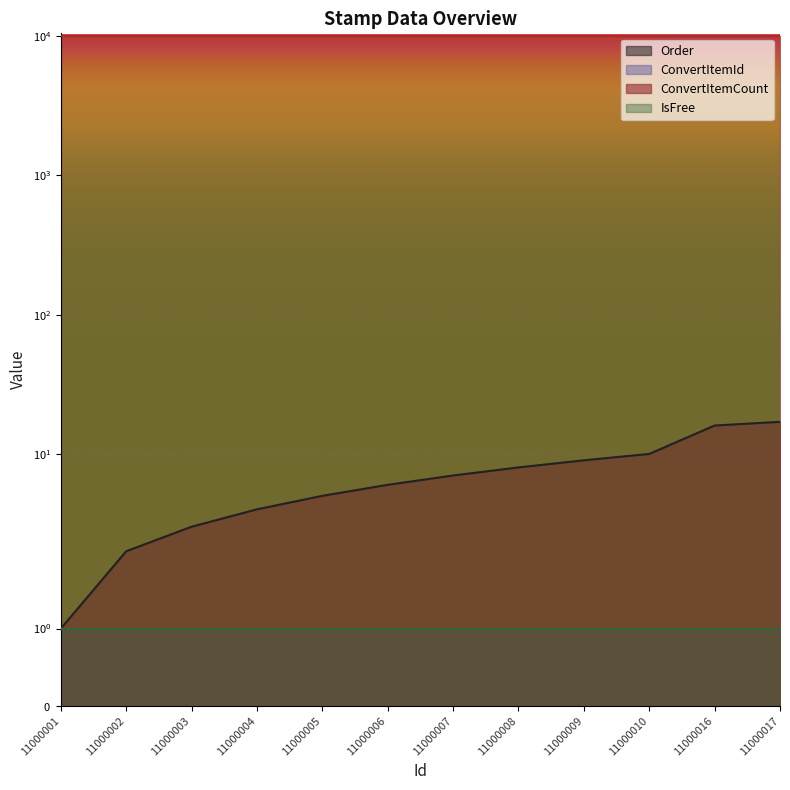

The IsFree series shows 1 at 11000009. True or false?

False